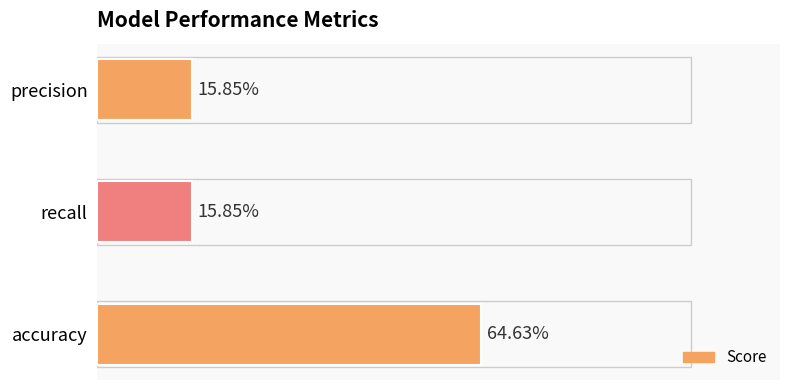

Where is the data nearest to the value 0?

recall